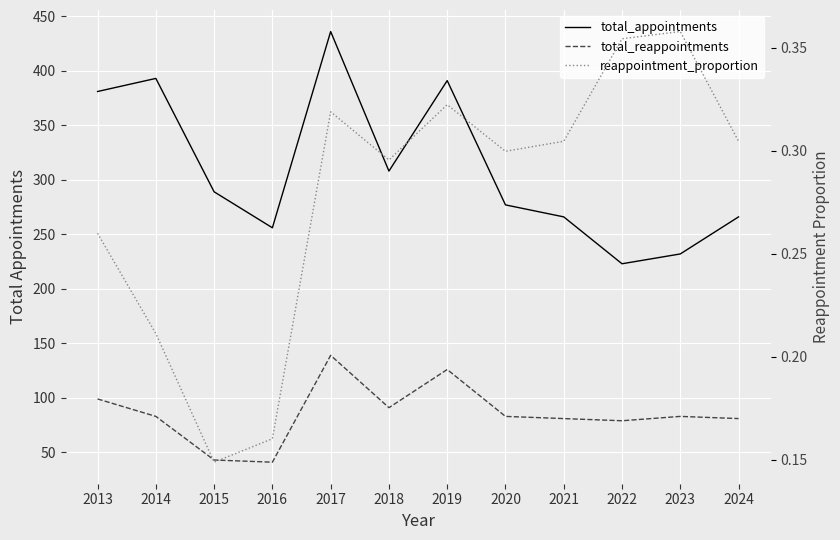

Which series changed the most between 2018 and 2022?

total_appointments